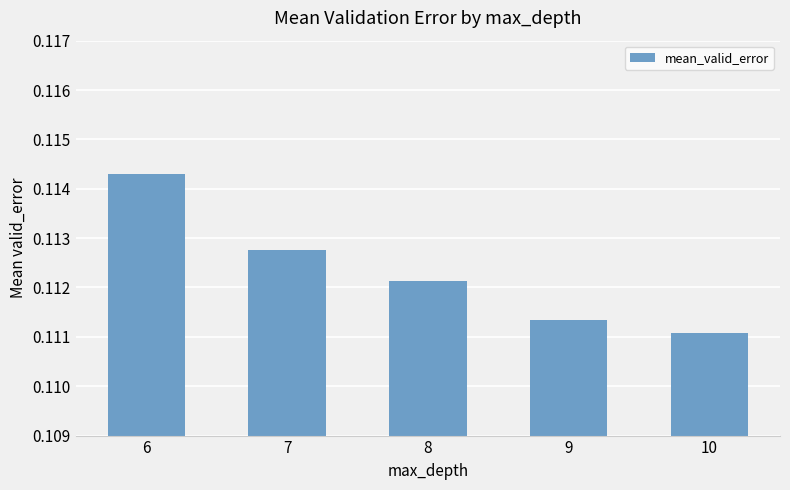

At which category does the chart reach its minimum across all series?

10